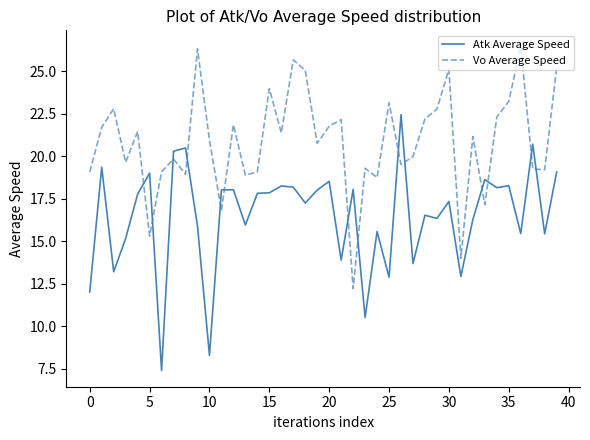

Does the chart have visible grid lines?

No